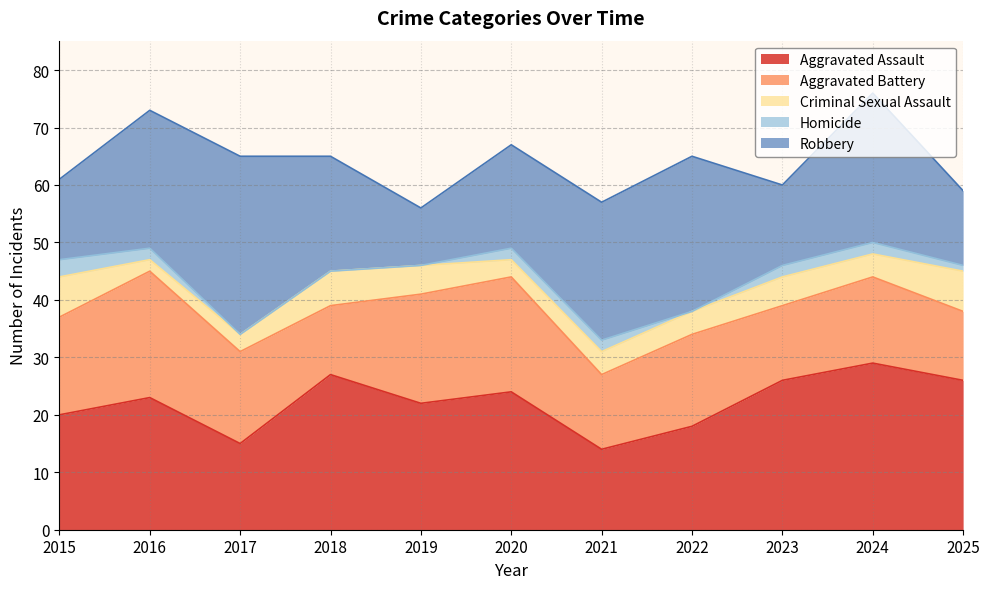

What is the difference between the Aggravated Battery values at 2023 and 2016?

9